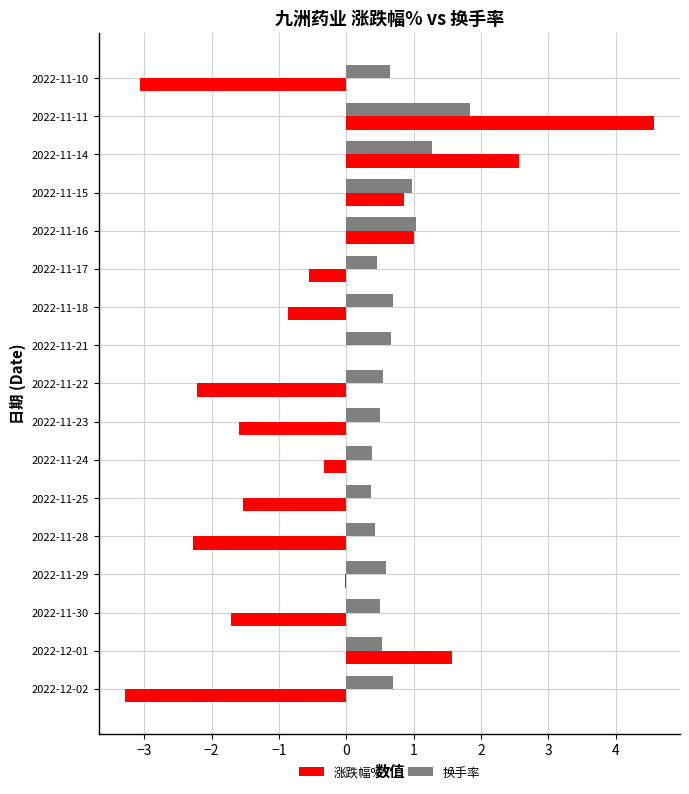

What is the approximate value of 换手率 at 2022-11-10?

0.7